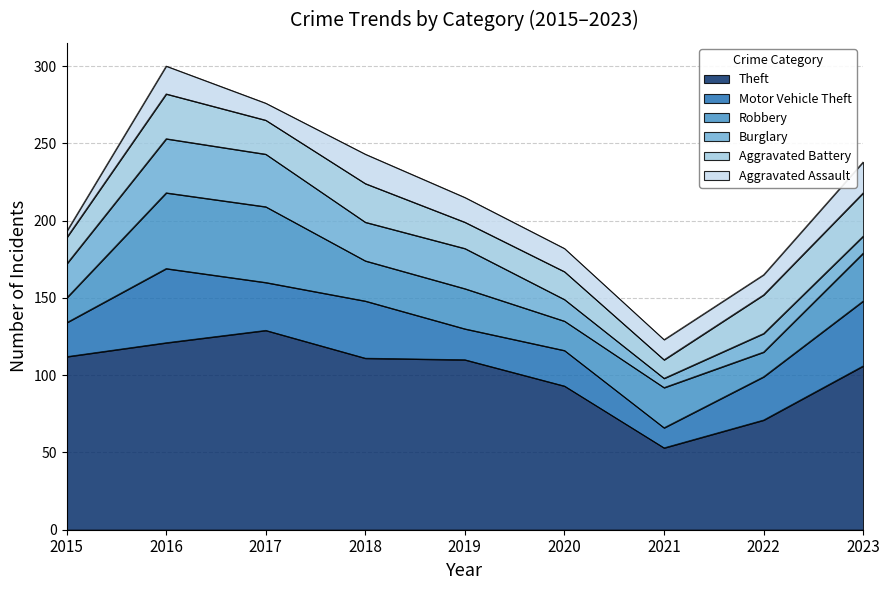

True or false: Aggravated Assault and Theft cross at least once.

False